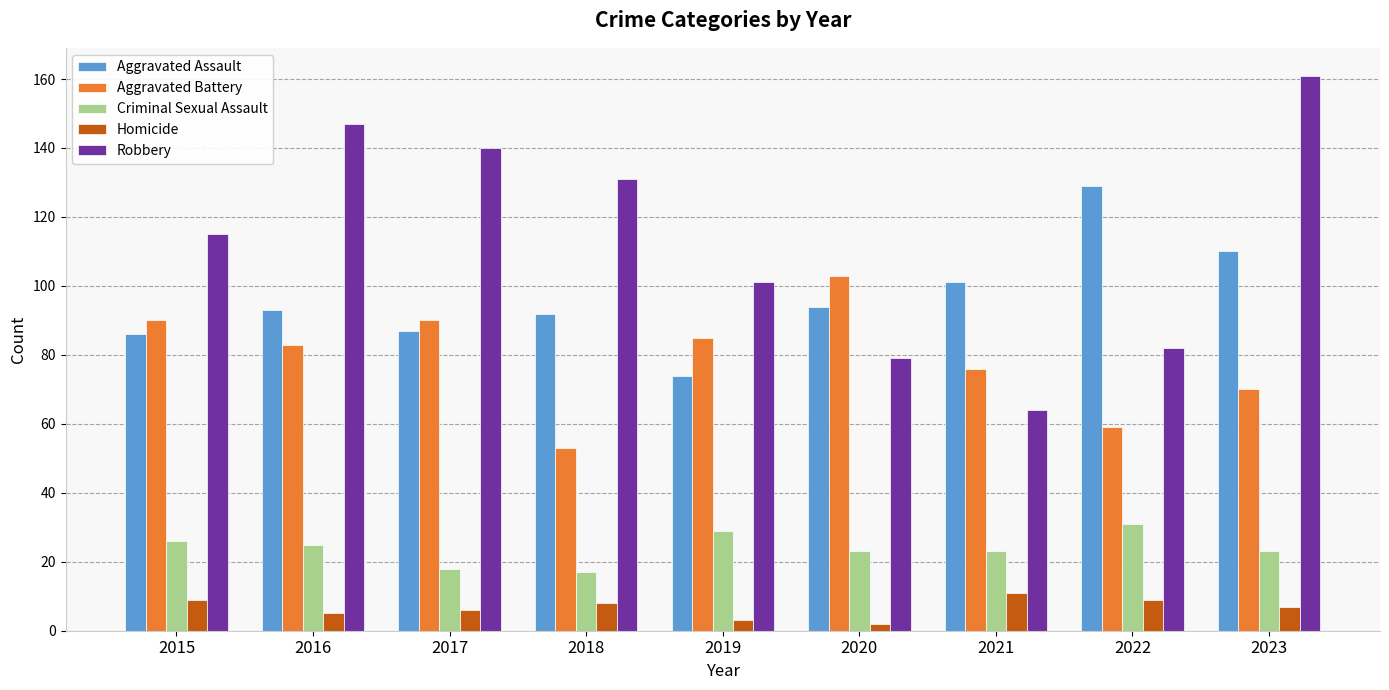

At which label is Aggravated Battery closest to 78?

2021